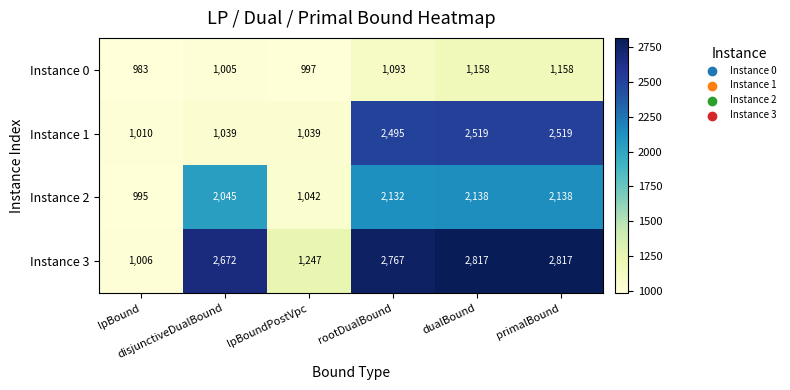

Which series has the largest total across all categories?

Instance 3